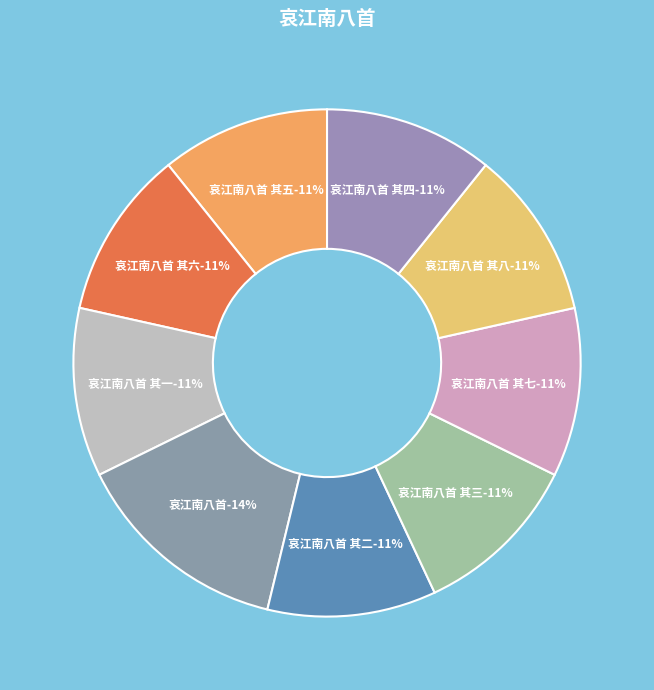

Is 哀江南八首 其四 the majority of the pie?

No